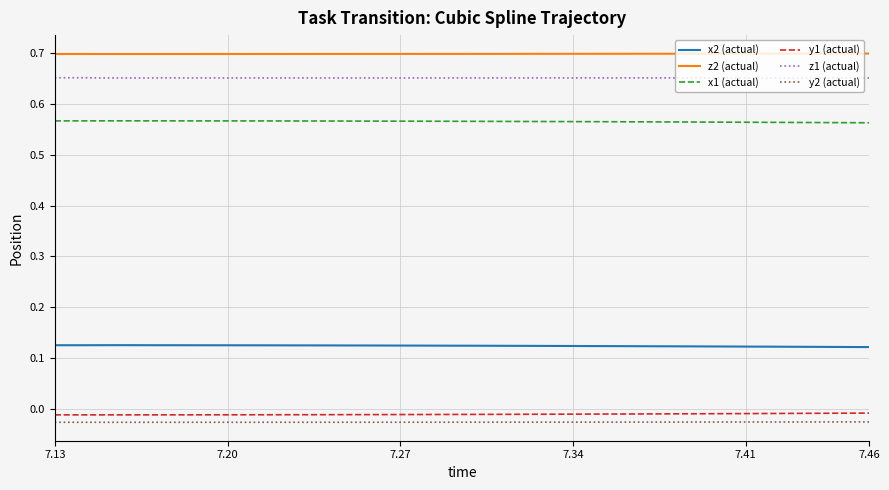

Count the number of categories in the chart.

34